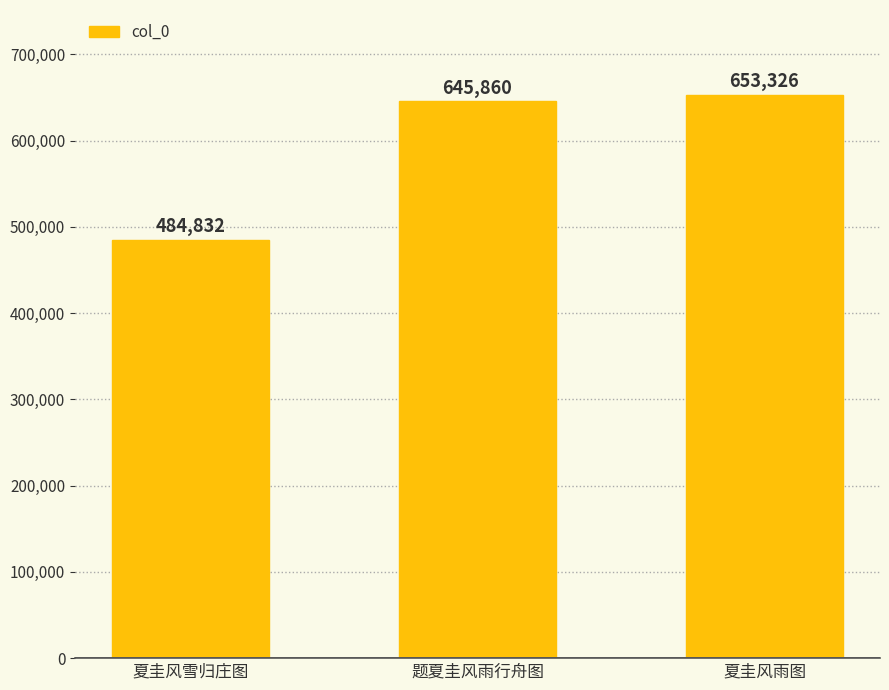

What is the change in value from 题夏圭风雨行舟图 to 夏圭风雨图?

+7466